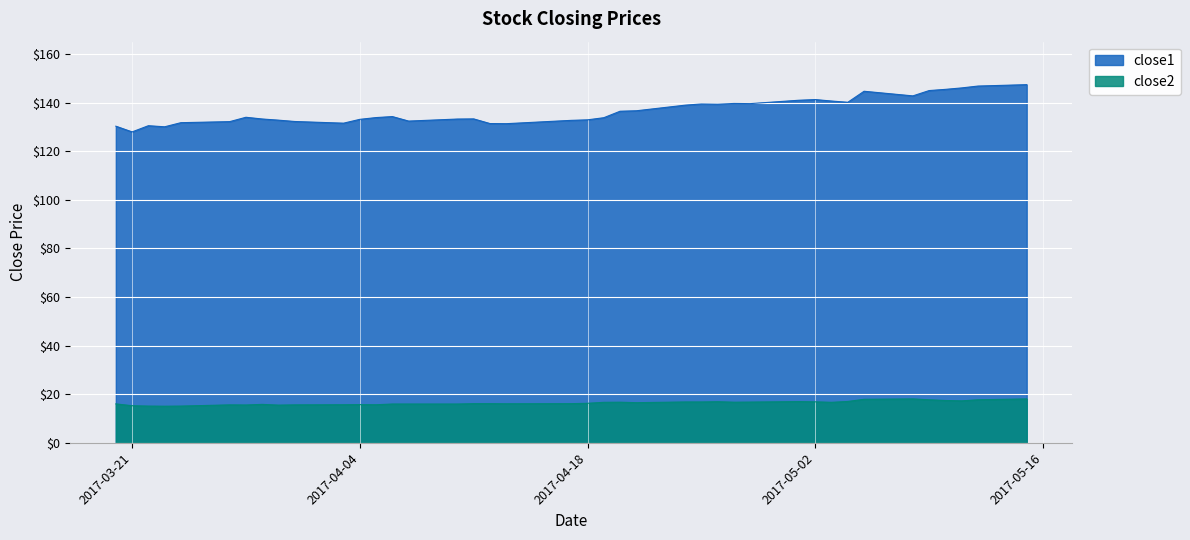

What is the label of the 28th point from the right?

2017-04-05